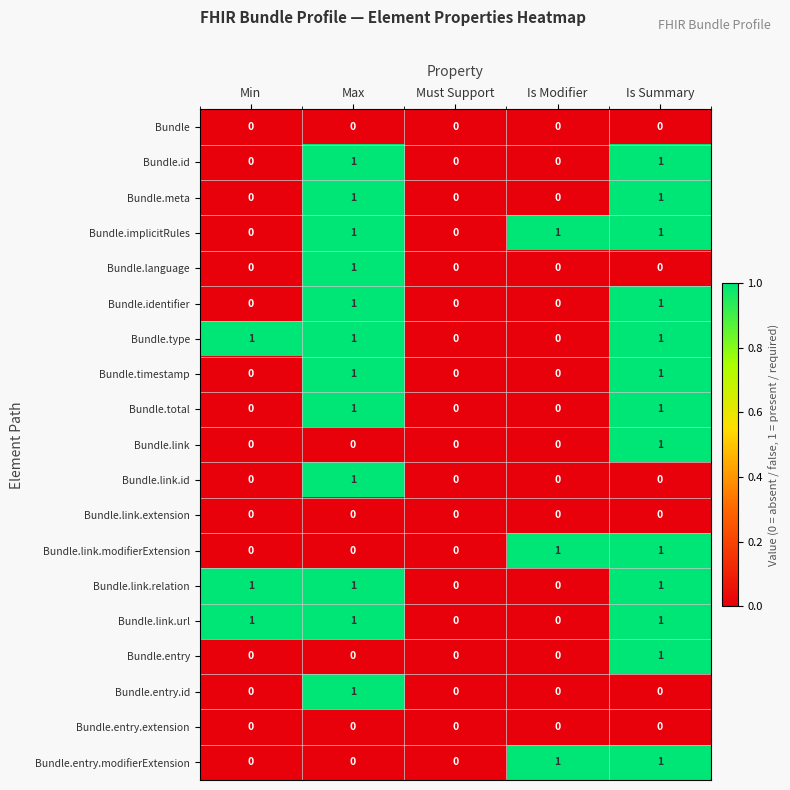

The Bundle.timestamp series shows 1 at Is Summary. True or false?

True